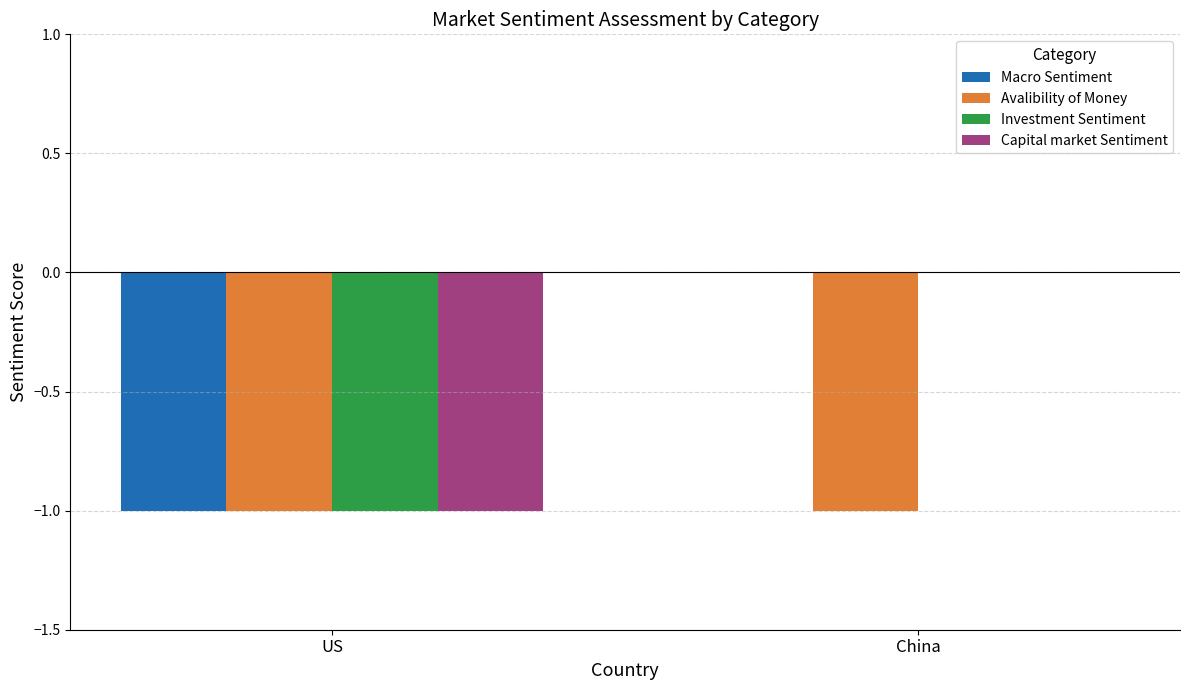

Reading left to right, list all the values displayed in this chart.

Macro Sentiment: US=-1	China=0
Avalibility of Money: US=-1	China=-1
Investment Sentiment: US=-1	China=0
Capital market Sentiment: US=-1	China=0